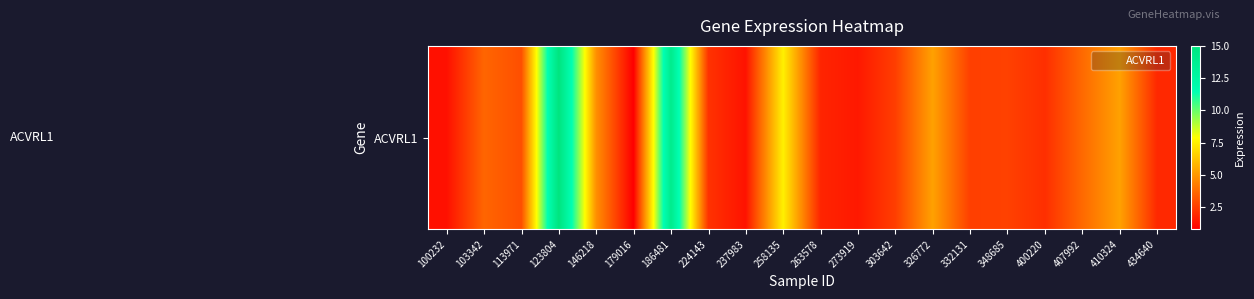

What is the smallest value displayed?

0.8